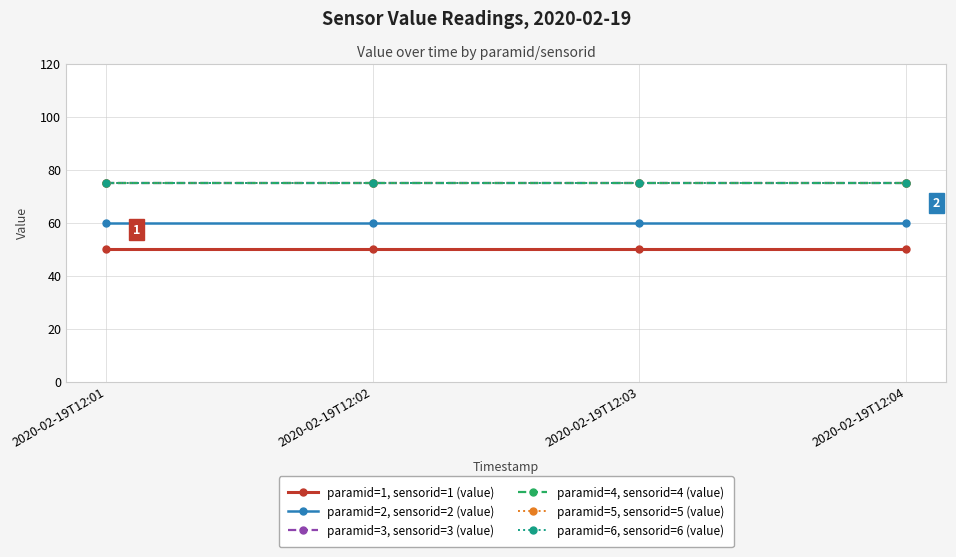

Is this an area chart (filled region under the line)?

No